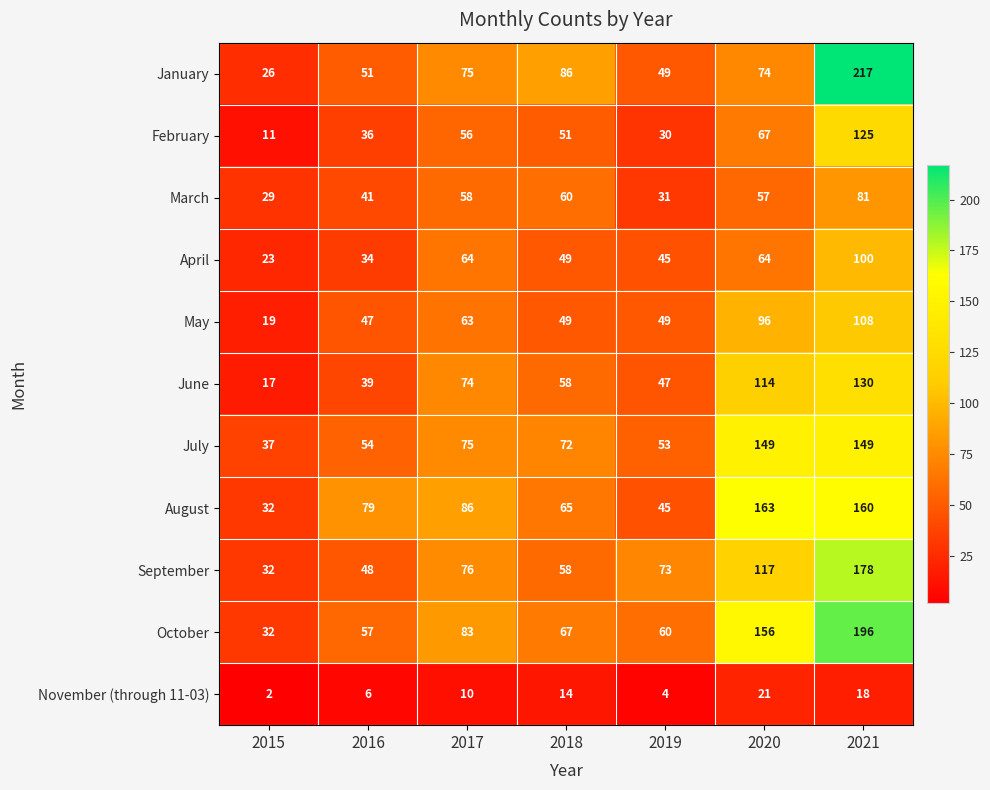

What value does the June series have at 2016, to the nearest 50?

50